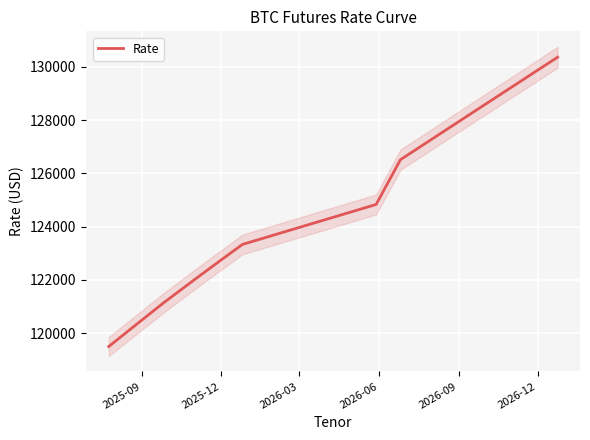

What is the smallest value displayed?

119505